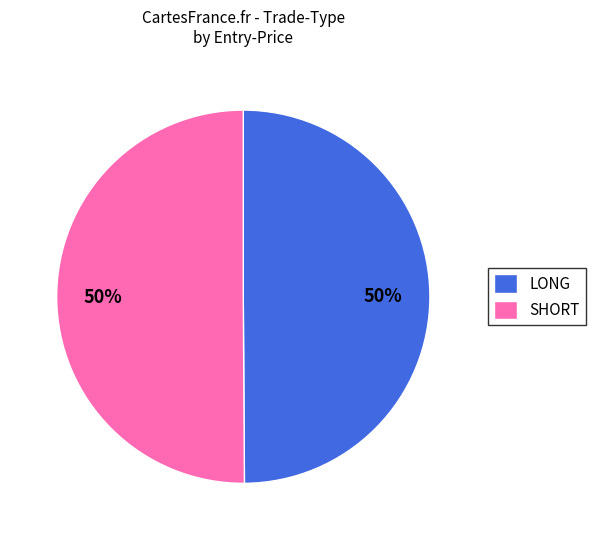

Is the sum of SHORT and LONG greater than half?

Yes